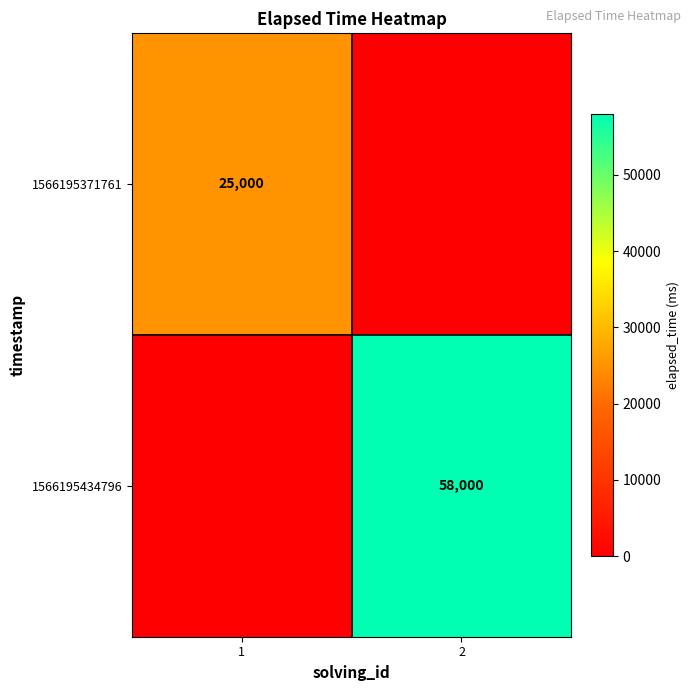

True or false: 1566195434796 has a value of 21980 at 2.

False